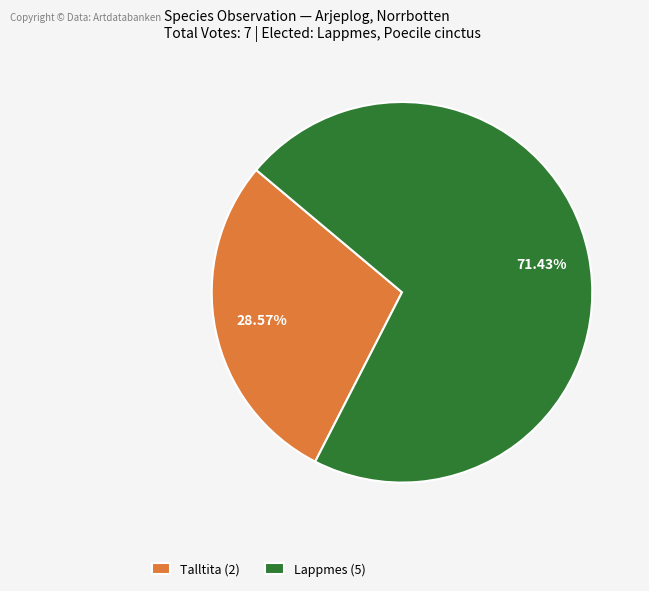

Which category accounts for the majority?

Lappmes (5)